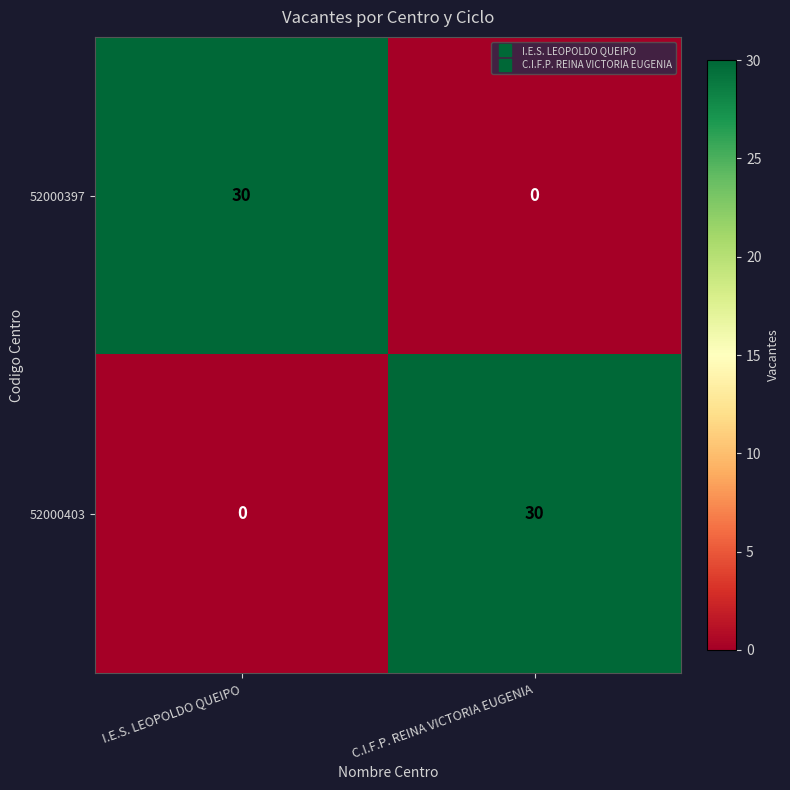

What is the total value across all series at I.E.S. LEOPOLDO QUEIPO?

30